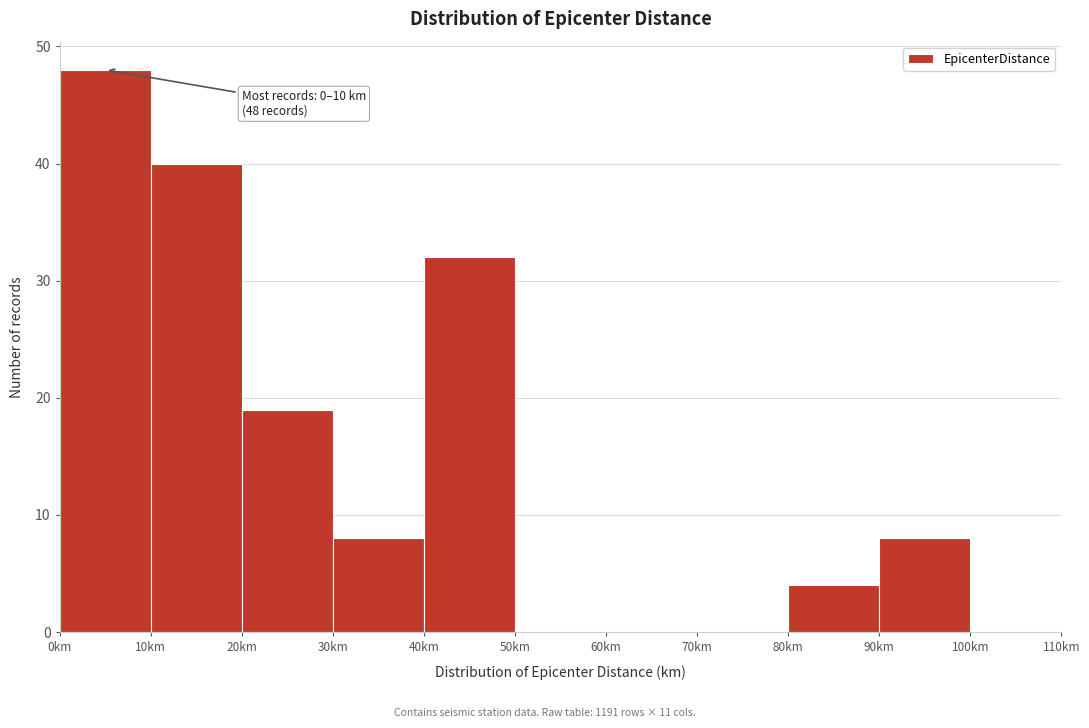

Which range on the x-axis has the tallest bar?

0 to 10